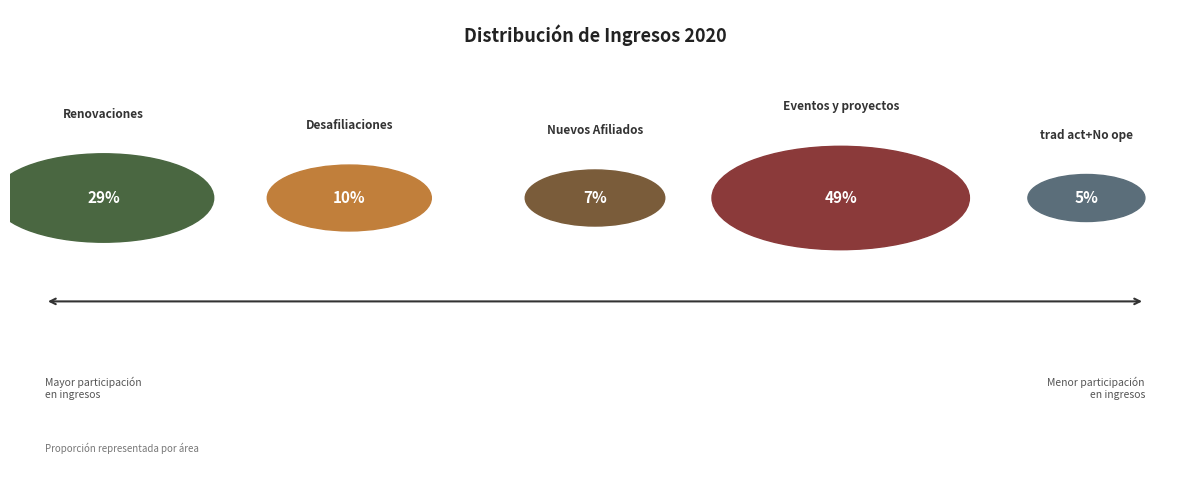

What is the largest slice in the pie chart?

Eventos y proyectos